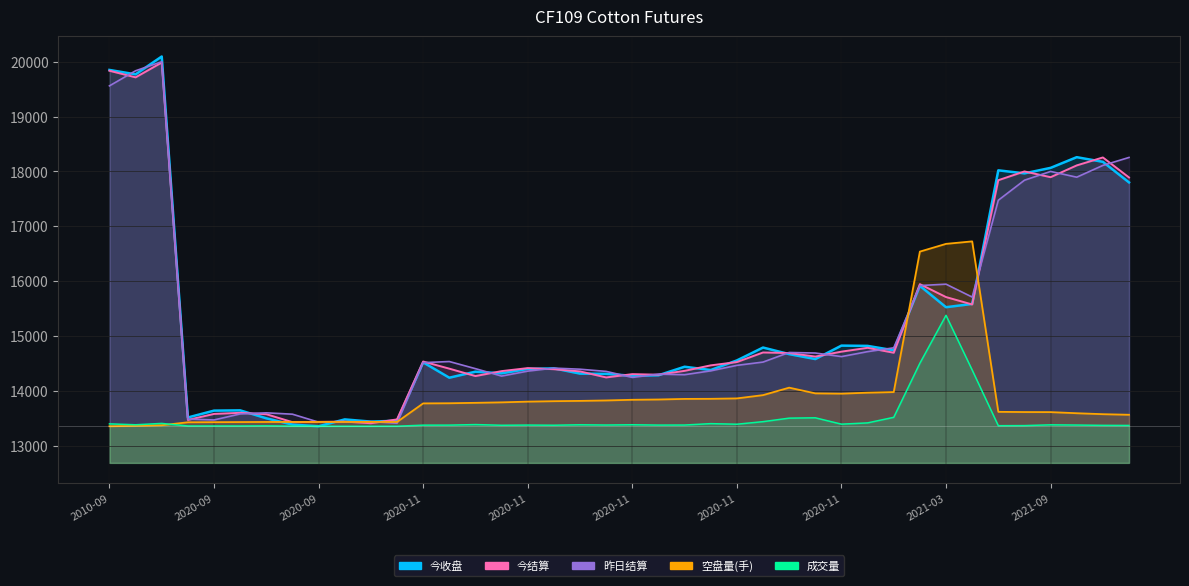

Does the chart have visible grid lines?

Yes